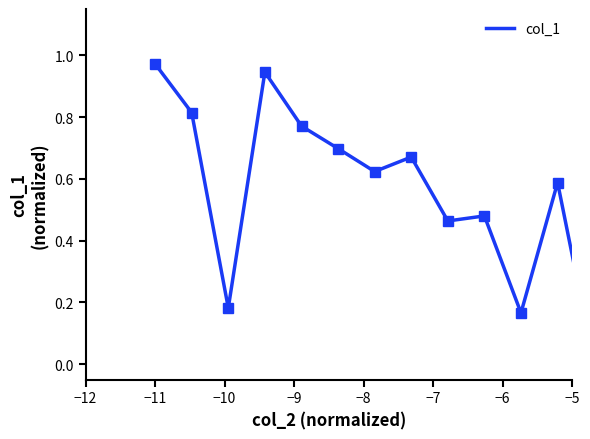

Is this an area chart (filled region under the line)?

No